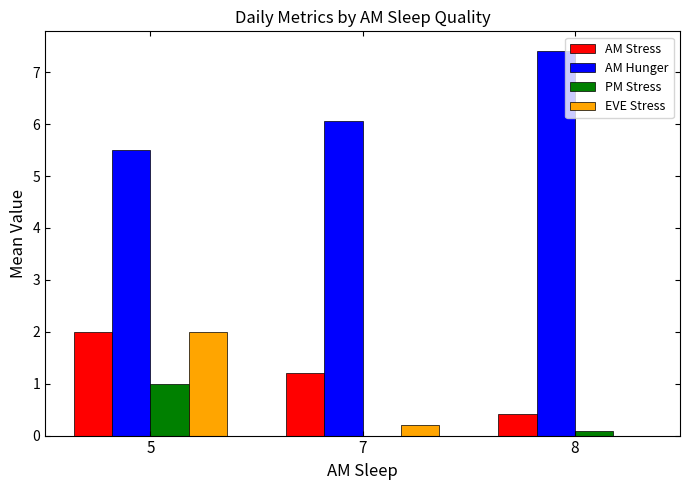

The AM Hunger series shows 6.1 at 7. True or false?

True